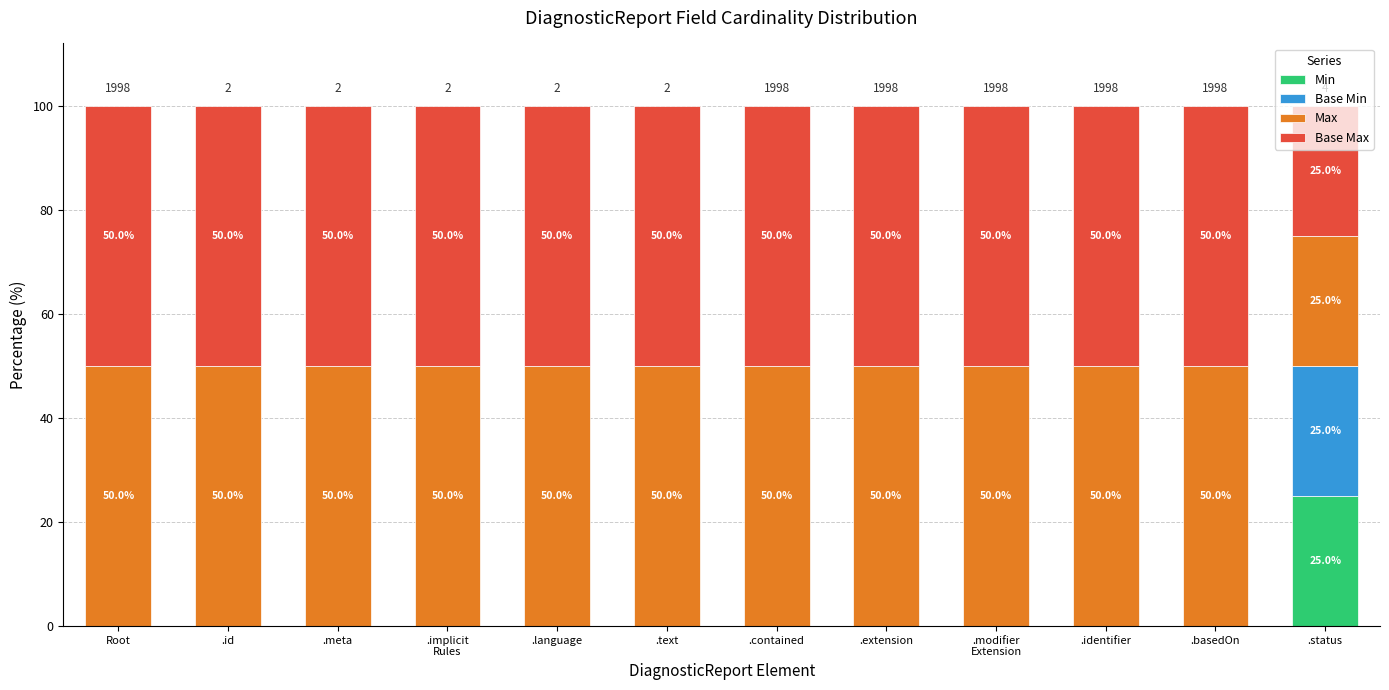

How many series are shown in this chart?

4